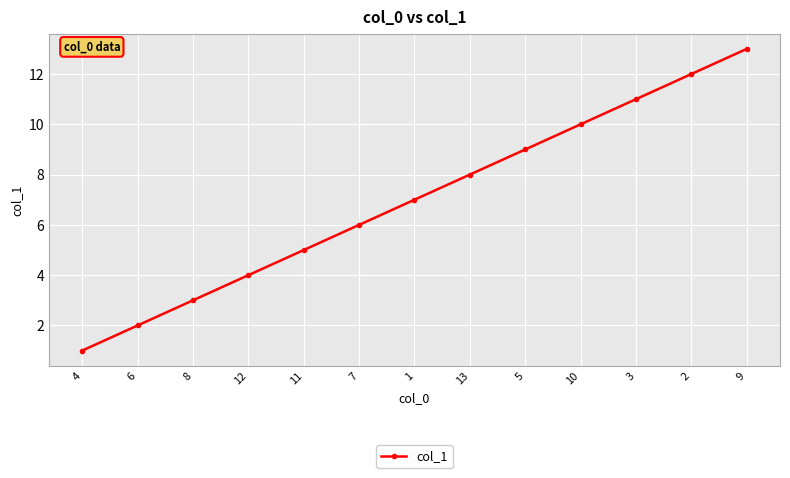

What position from the right is 9?

1